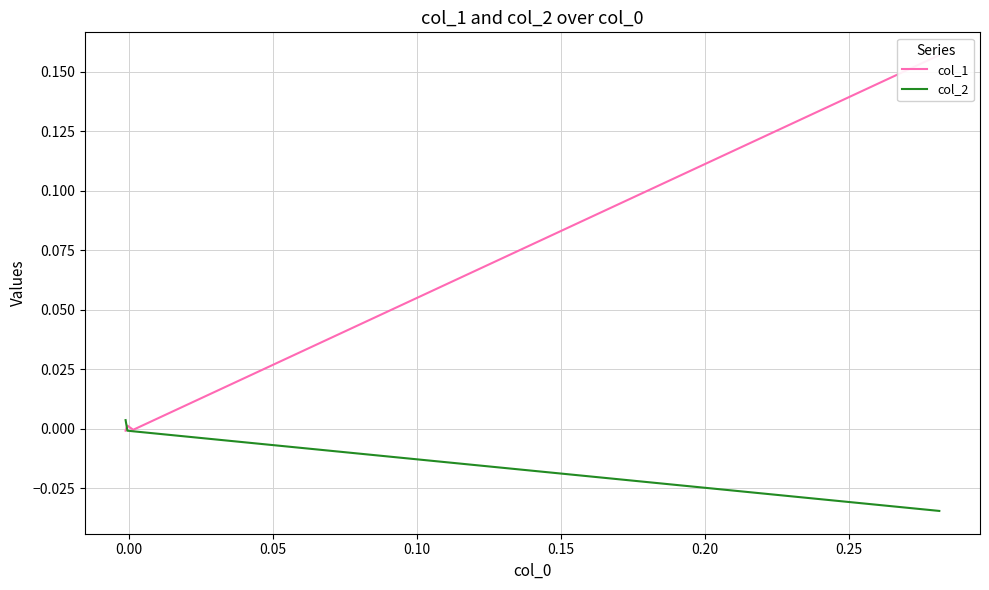

Between −0.05 and 0.10, which is larger?

−0.05